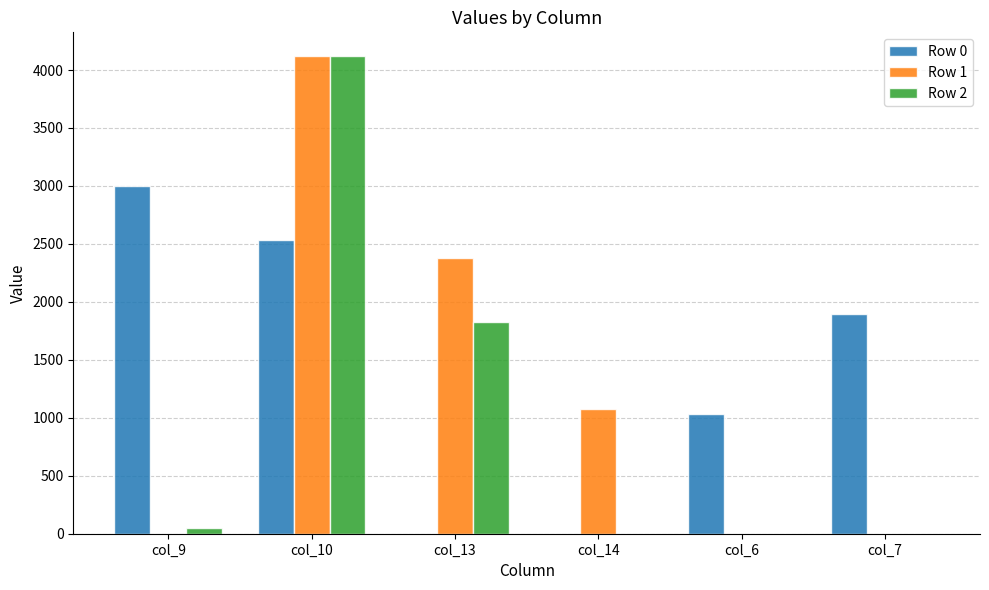

Which category has the highest value in the Row 1 series?

col_10